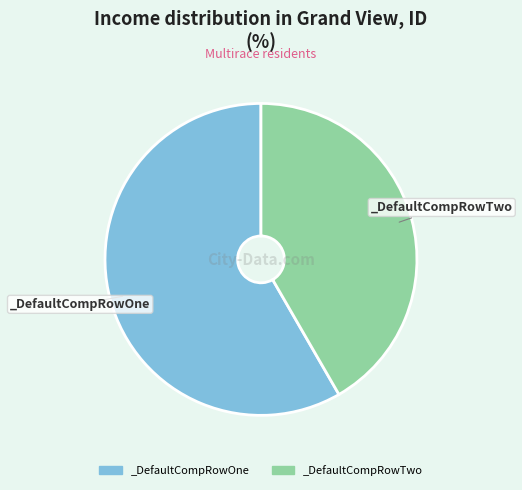

True or false: _DefaultCompRowTwo accounts for 28% of the total.

False